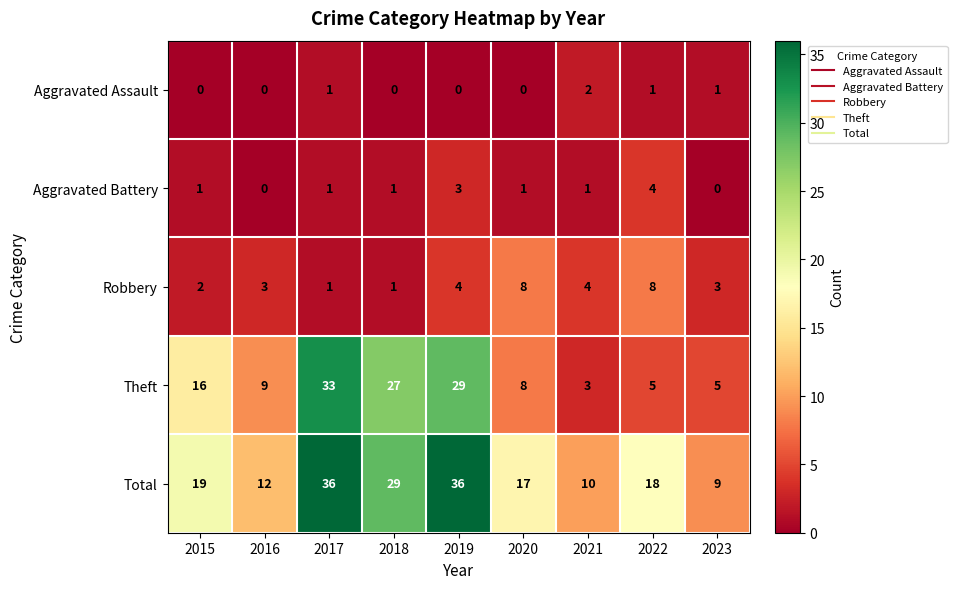

The value of Aggravated Battery at 2017 is 0. True or false?

False